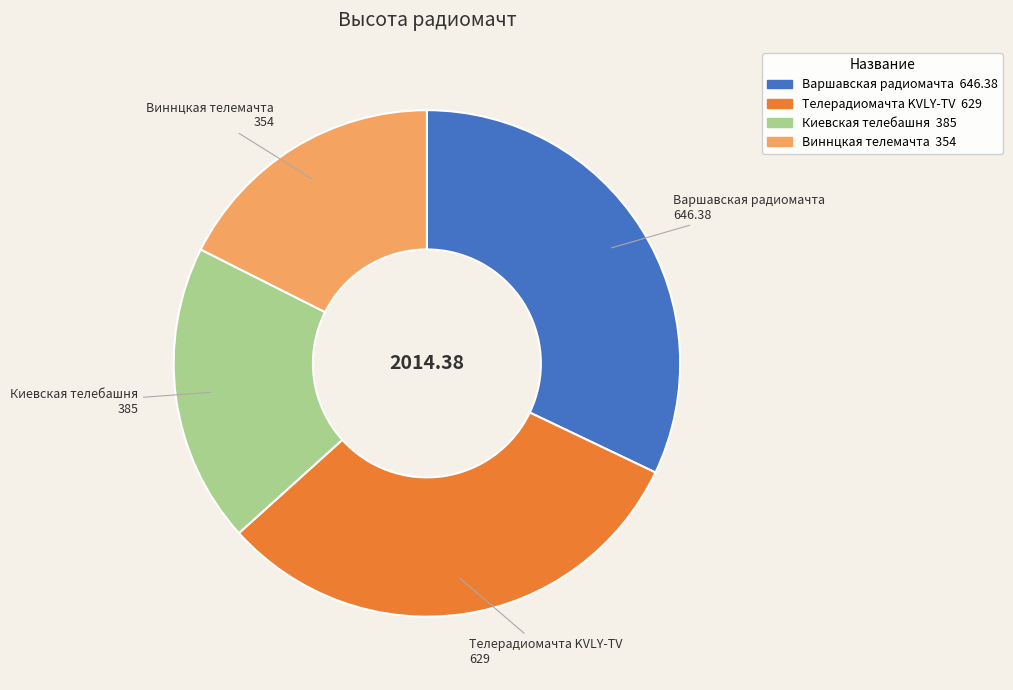

Does Варшавская радиомачта account for over 50% of the chart?

No